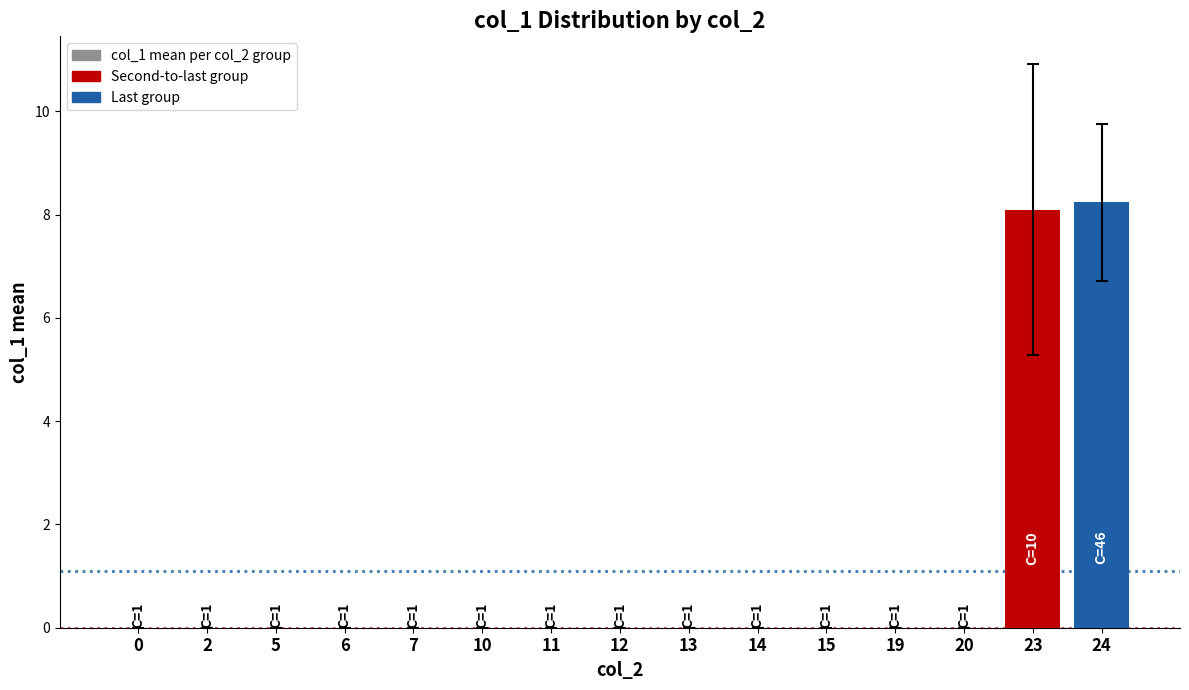

What is the sum of the values at 12 and 23?

8.1